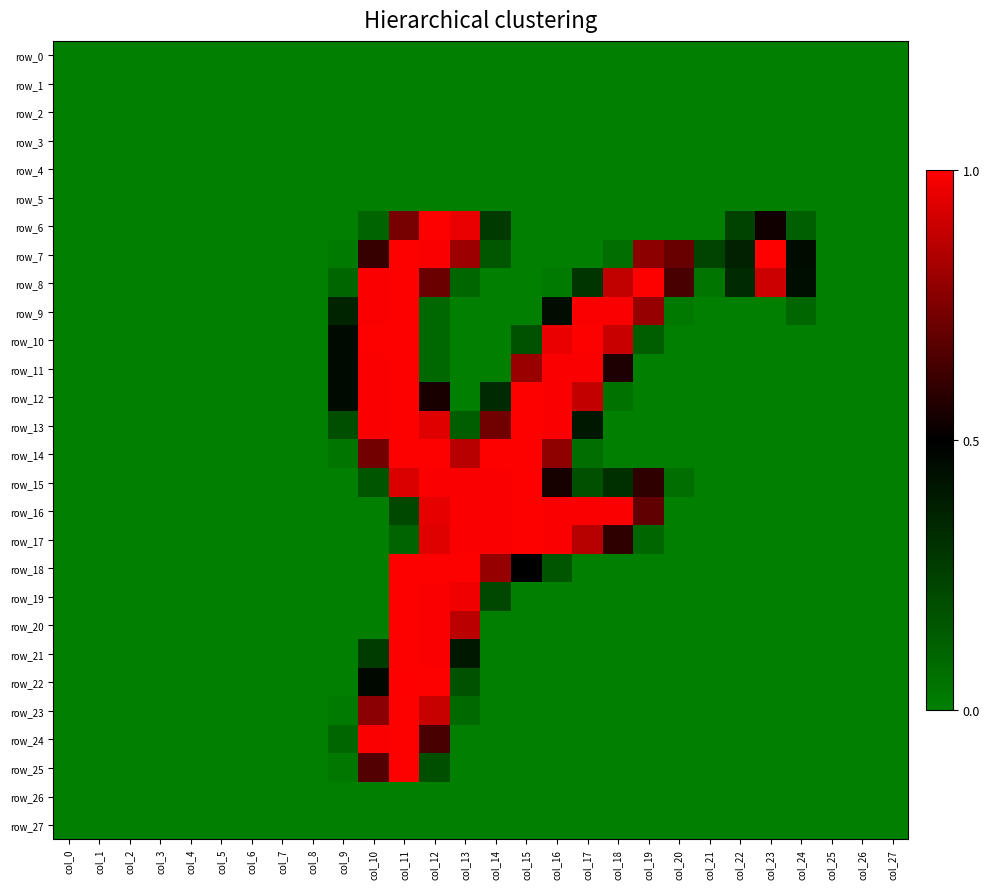

Which series has the largest range (max minus min)?

row_22